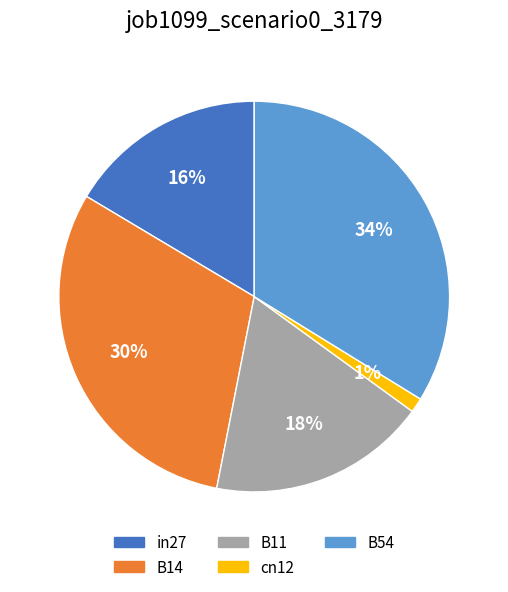

Combined, do B14 and in27 account for over 50%?

No